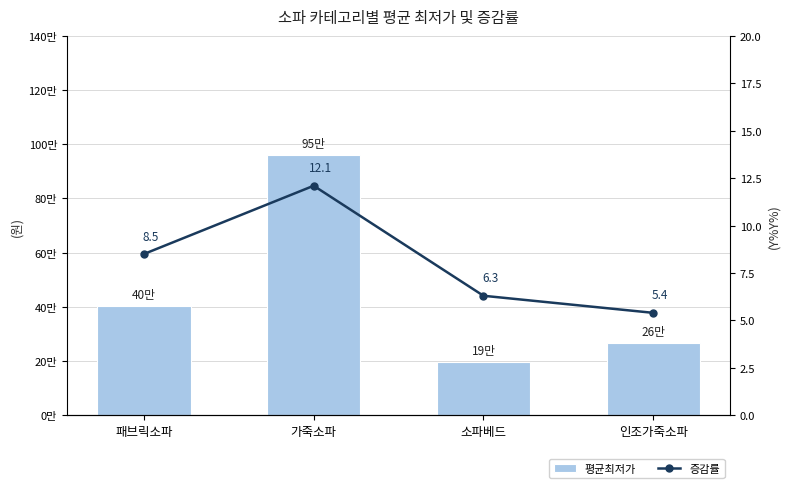

The value of 평균최저가 at 인조가죽소파 is 163395.2. True or false?

False